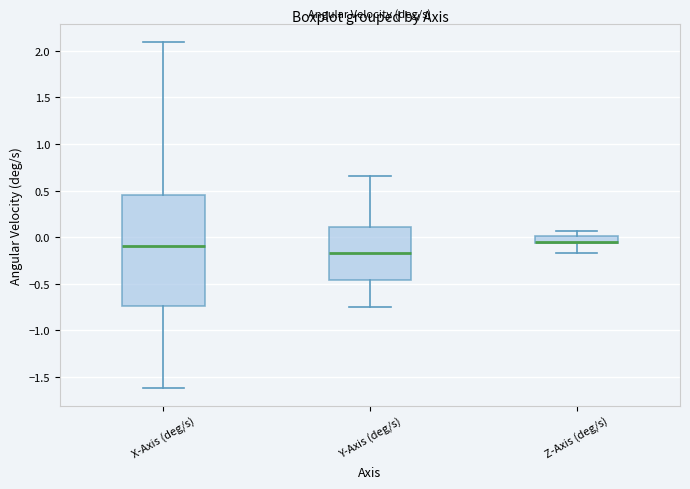

Reading left to right, read every box against the y-axis: the position of its median line, the range the box covers, and the ends of its whiskers. The values are not printed on the chart, so give them approximately, as read against the axis.

X-Axis (deg/s): median -0.10, box -0.75 to 0.45, whiskers -1.60 to 2.10
Y-Axis (deg/s): median -0.15, box -0.45 to 0.10, whiskers -0.75 to 0.65
Z-Axis (deg/s): median -0.05 (drawn on the box's lower edge), box -0.05 to 0.00, whiskers -0.15 to 0.05